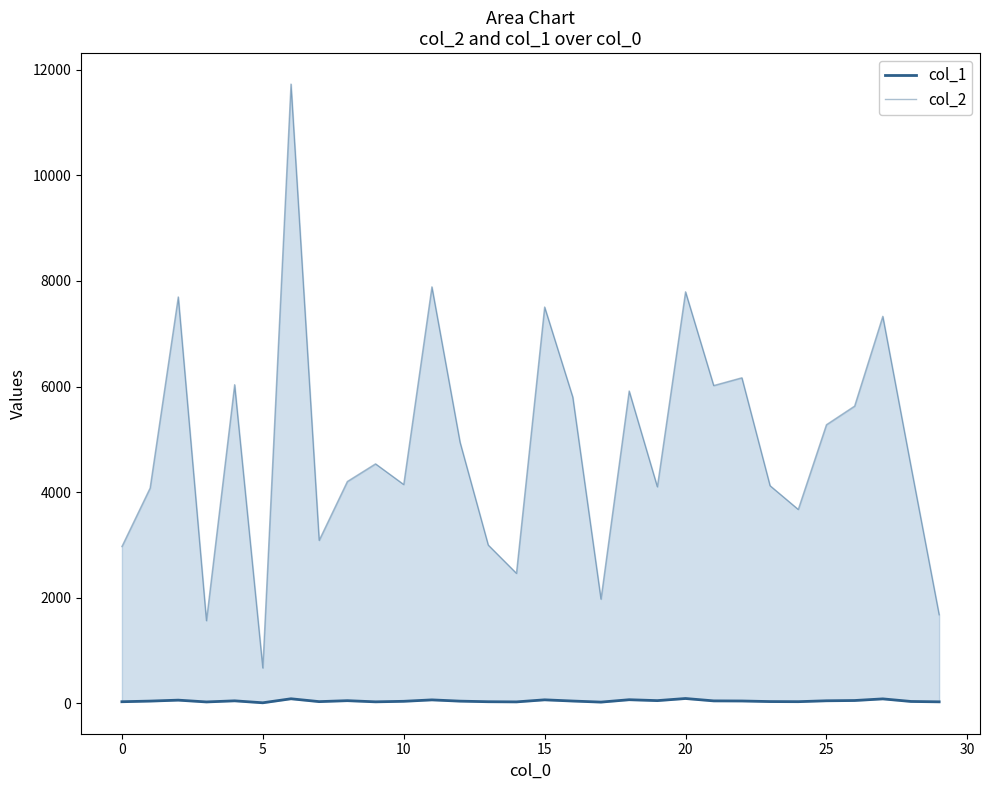

What is the label of the 1st point from the right?

29